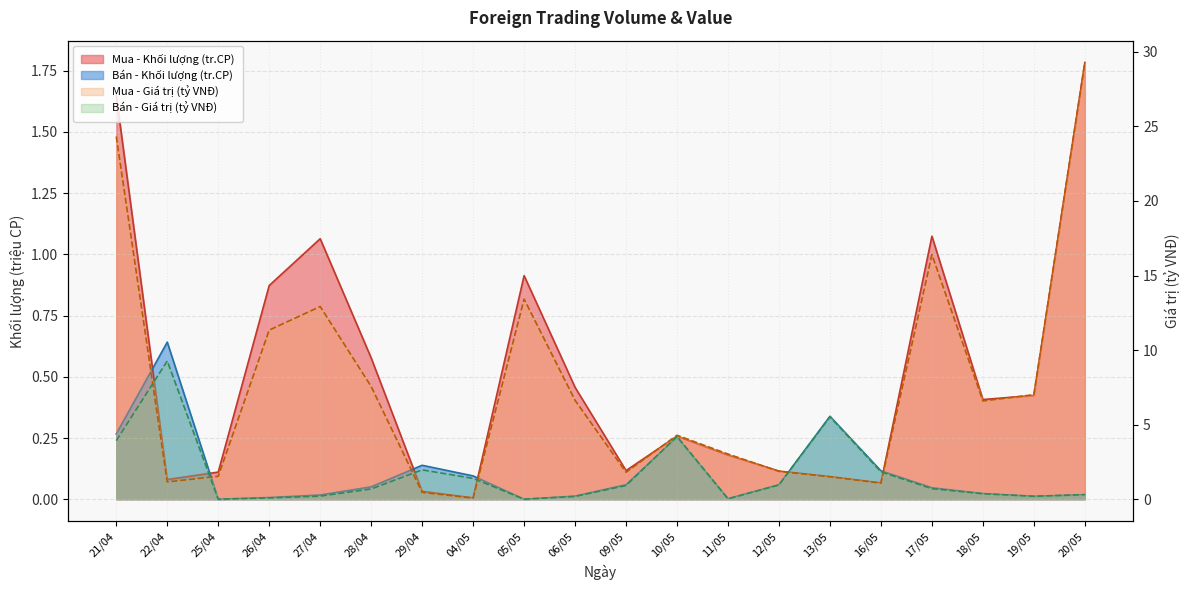

In Bán - Khối lượng, how many points are higher than both neighbors (excluding endpoints)?

4